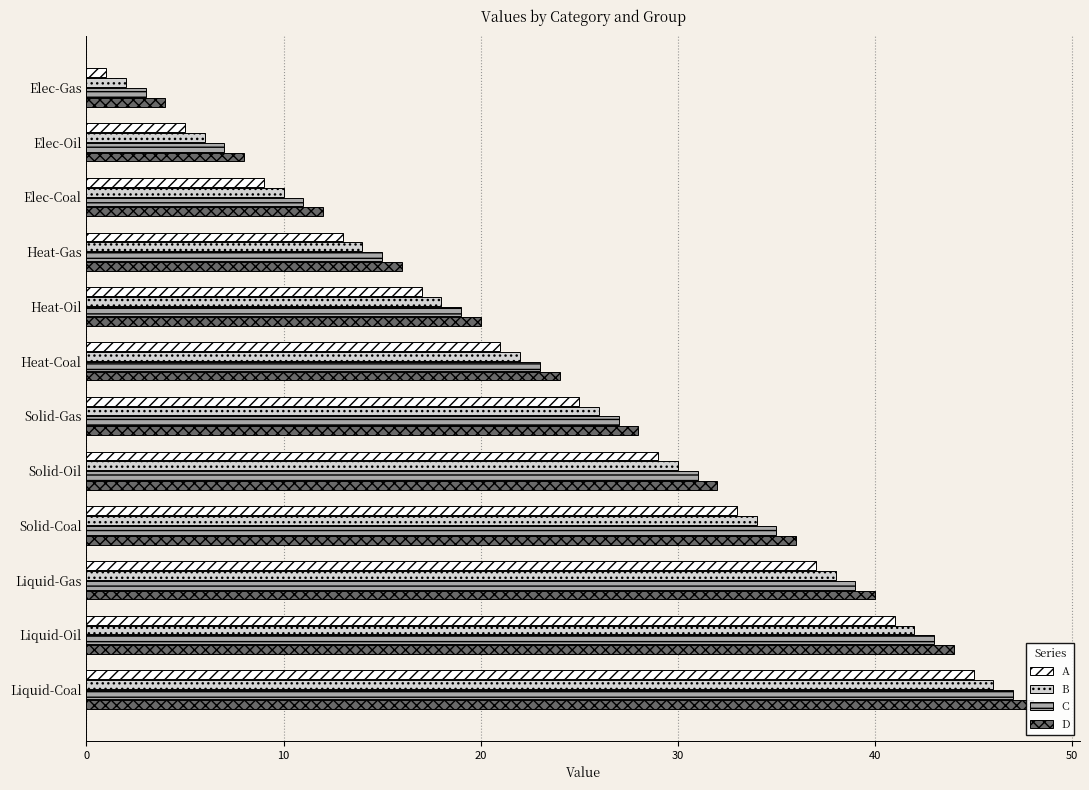

Count the number of data series in this chart.

4